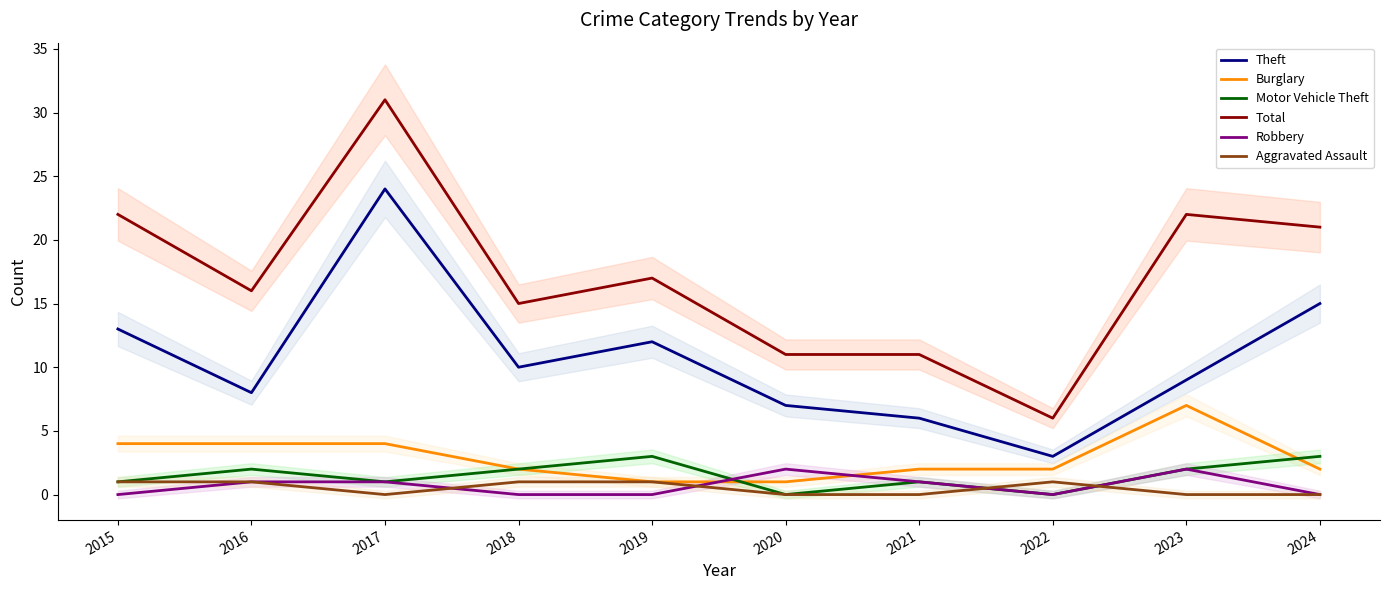

What are all the series names shown in the legend?

Theft, Burglary, Motor Vehicle Theft, Total, Robbery, Aggravated Assault